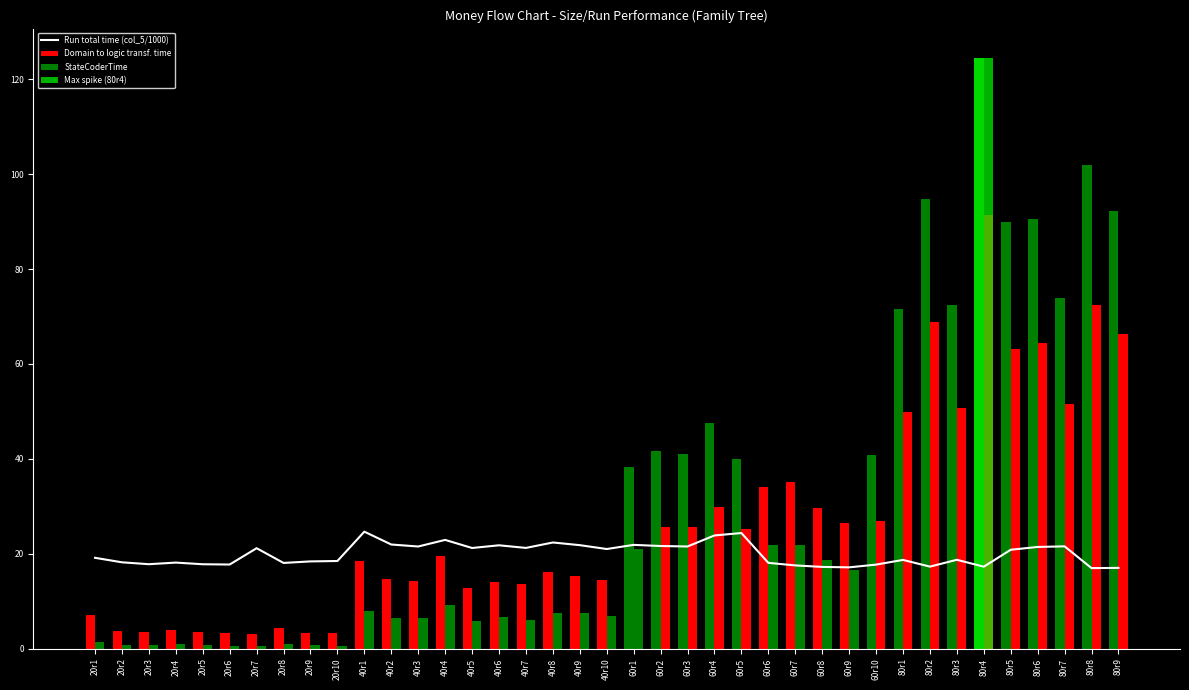

What is the value of the StateCoderTime bar at the 2nd from the left?

0.7